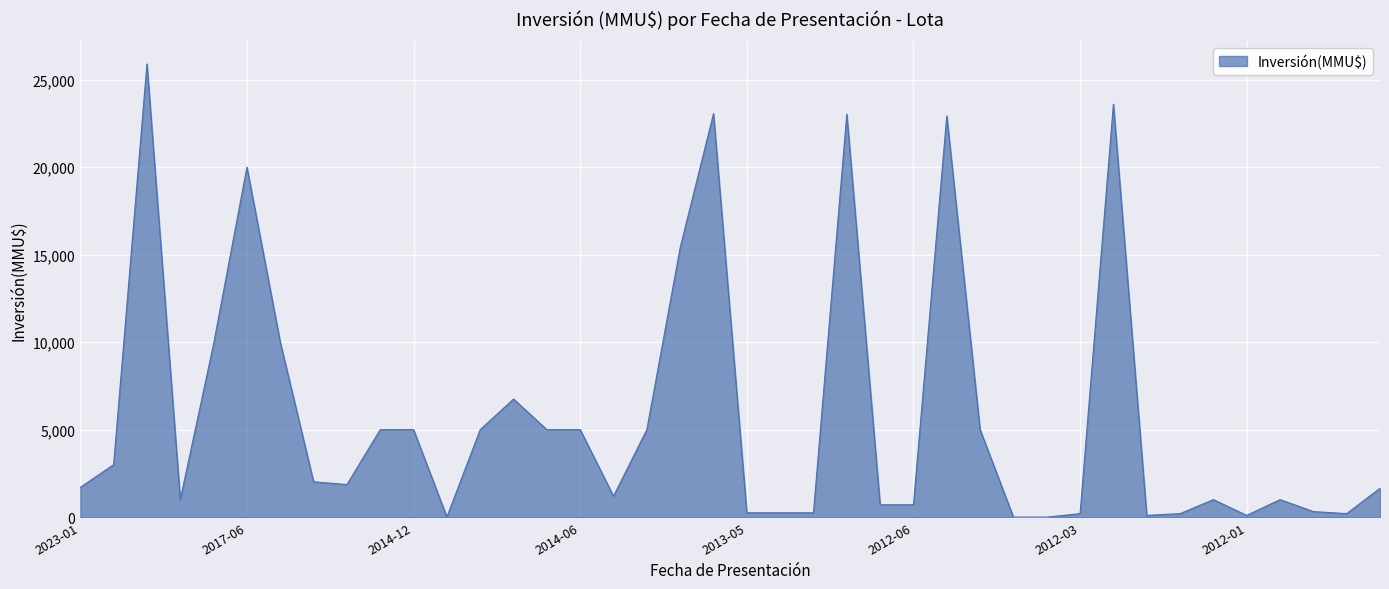

What is the greatest value displayed?

25900